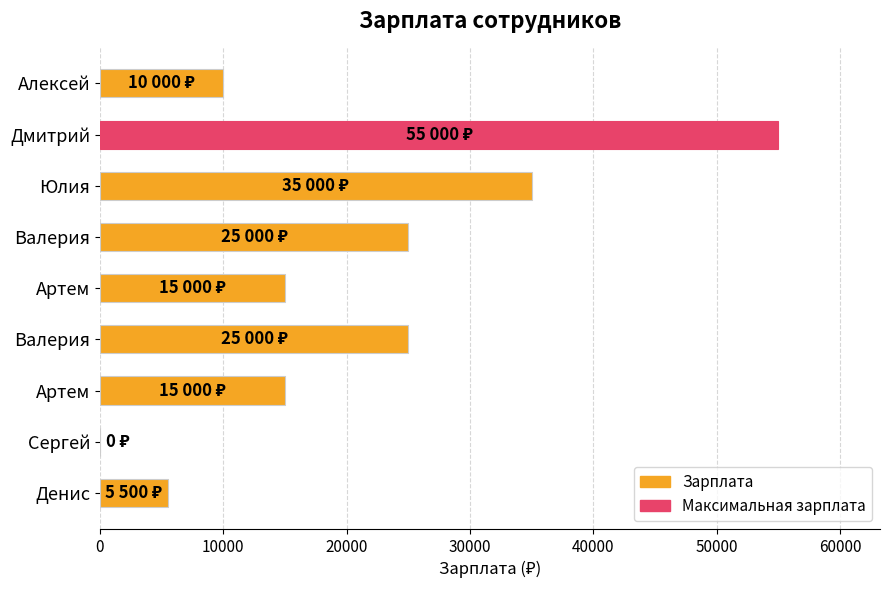

Count the number of data series in this chart.

1